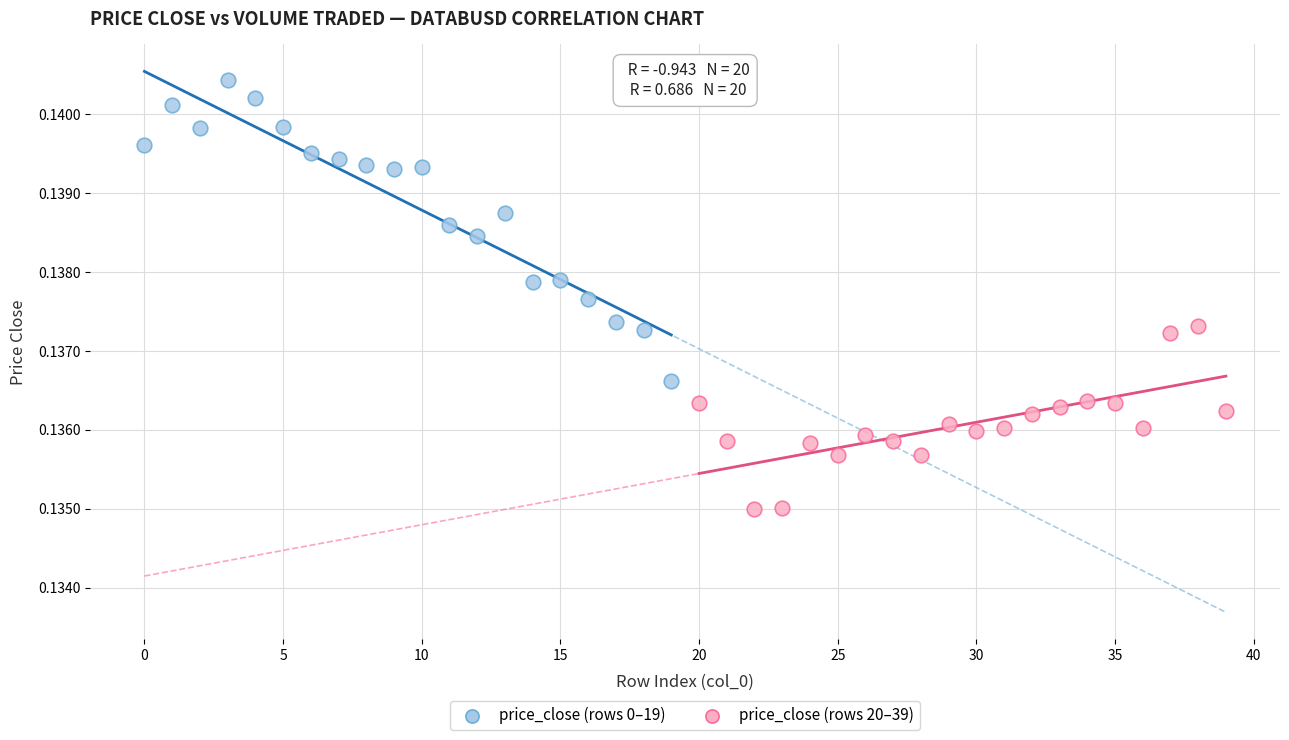

Which series contains the lowest Y value?

price_close (rows 20–39)